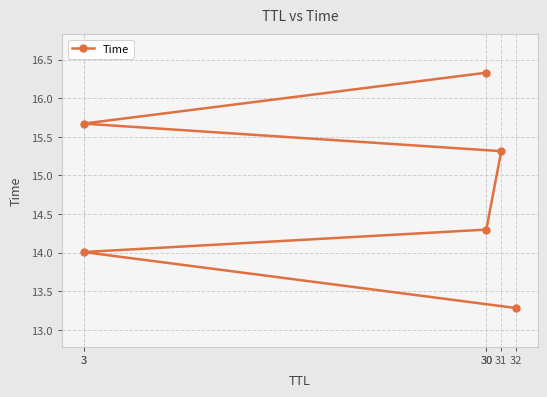

Reading left to right, list all the values displayed in this chart.

13.3	14.0	14.3	15.3	15.7	16.3